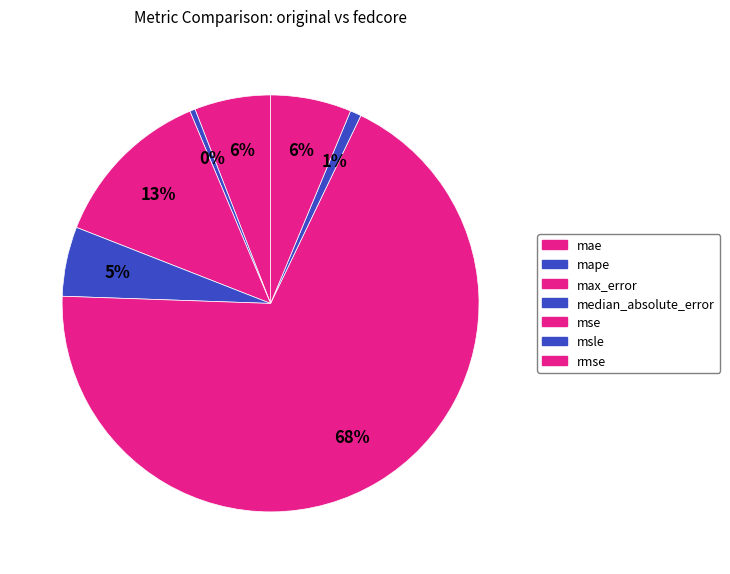

How many segments does this pie chart have?

7